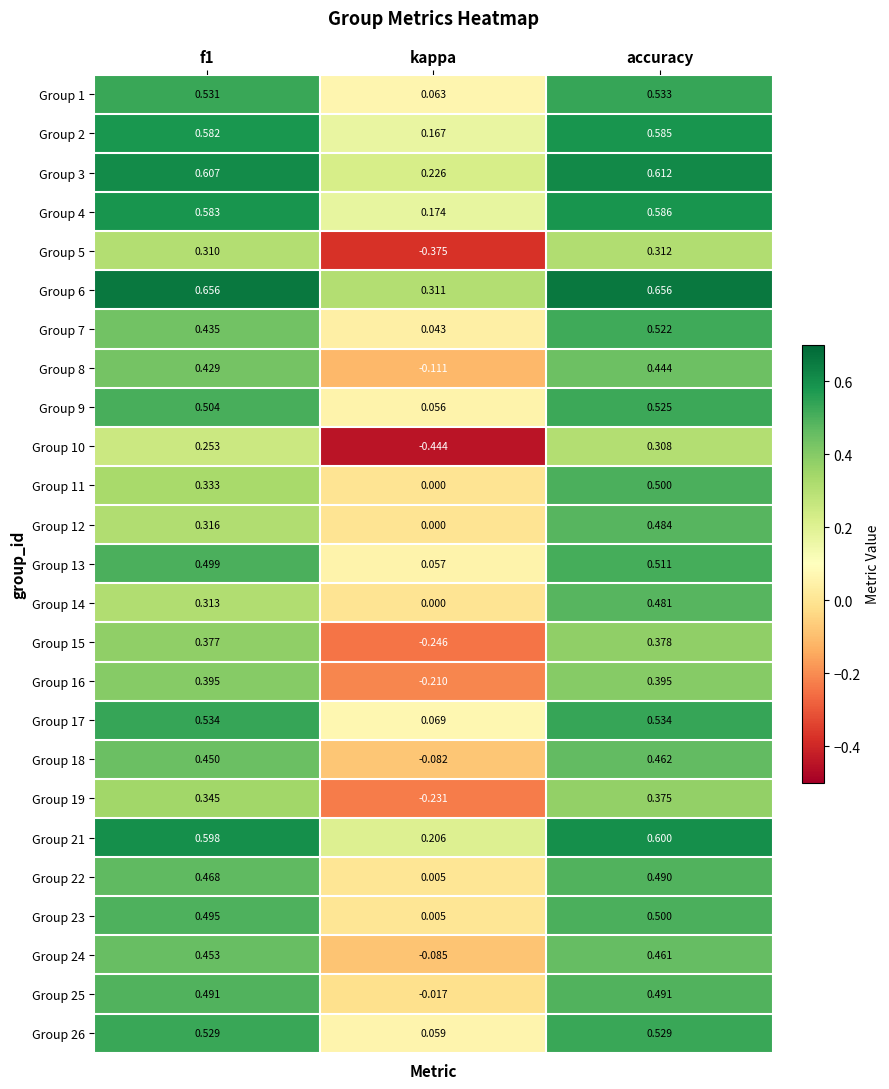

Is the value of Group 24 at f1 greater than the value of Group 3 at accuracy?

No